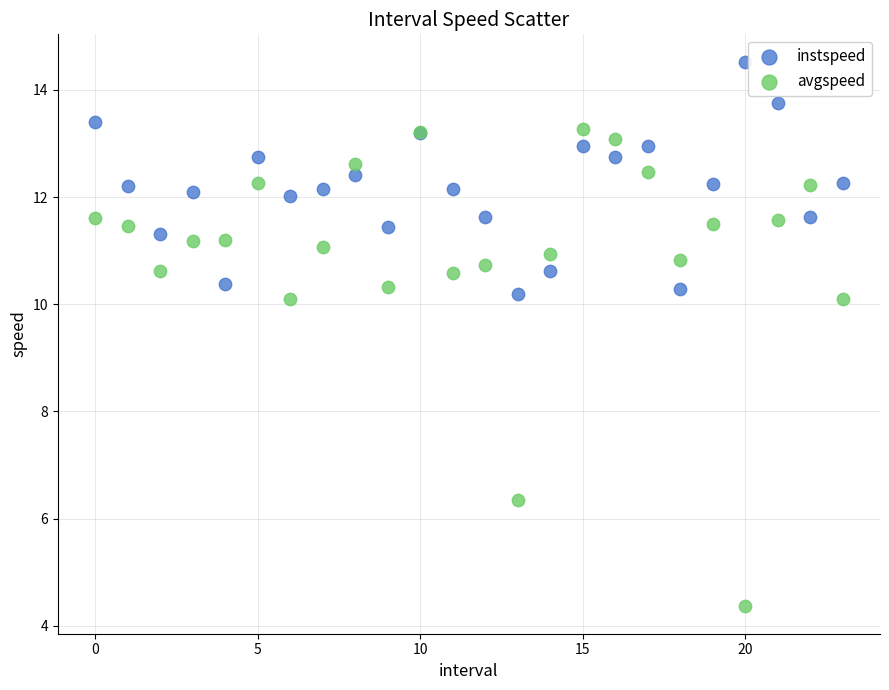

Which series reaches the maximum Y coordinate?

instspeed